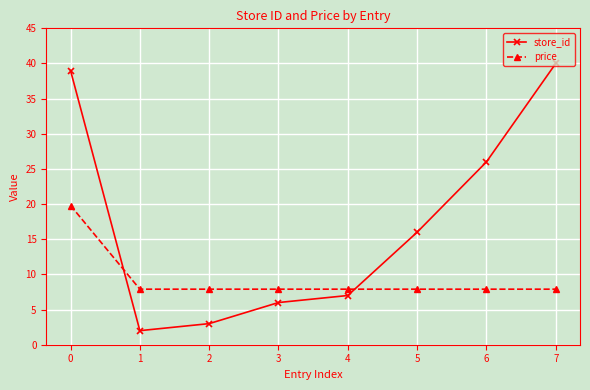

What is the total value across all series at 3?

13.9